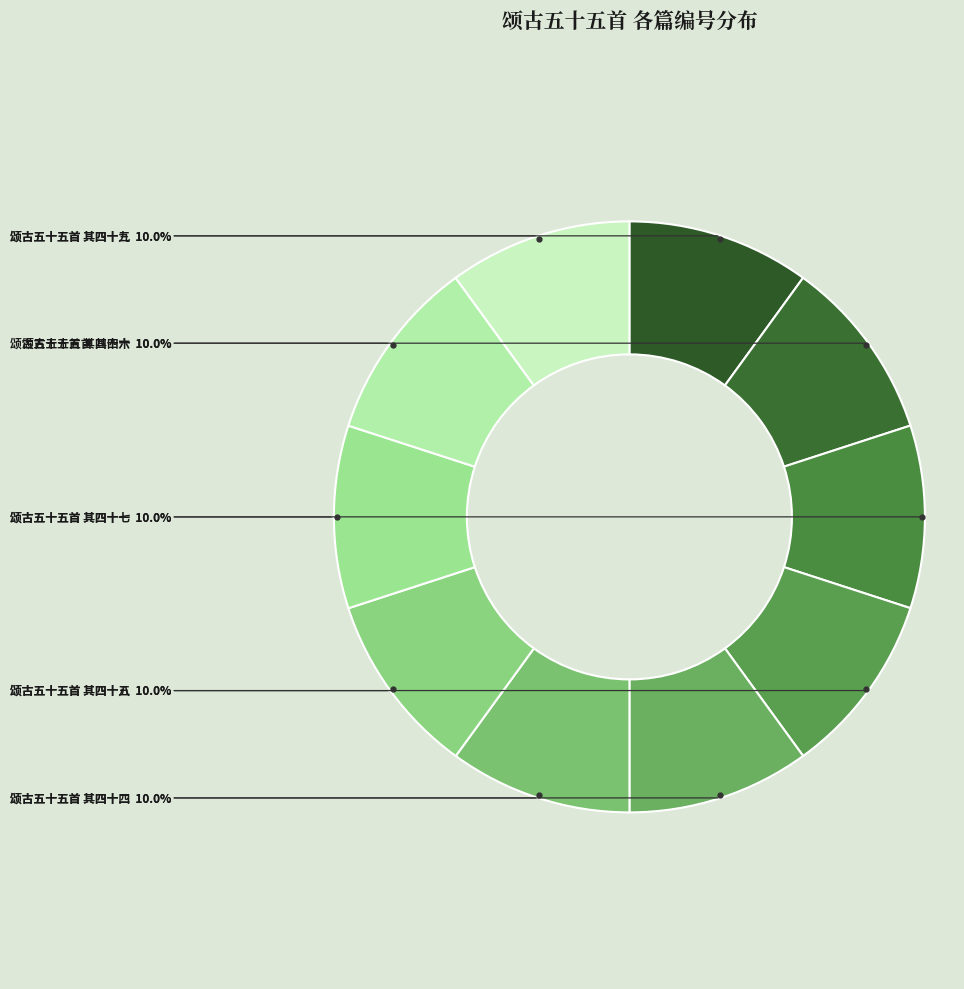

Which slice is the largest?

颂古五十五首 其四十